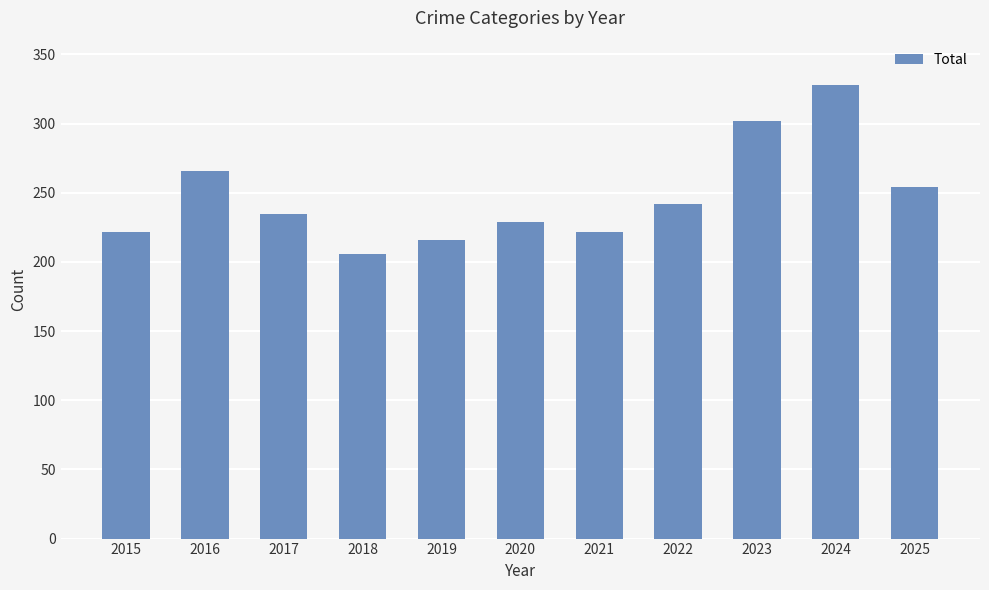

Which label corresponds to the largest value in the chart?

2024